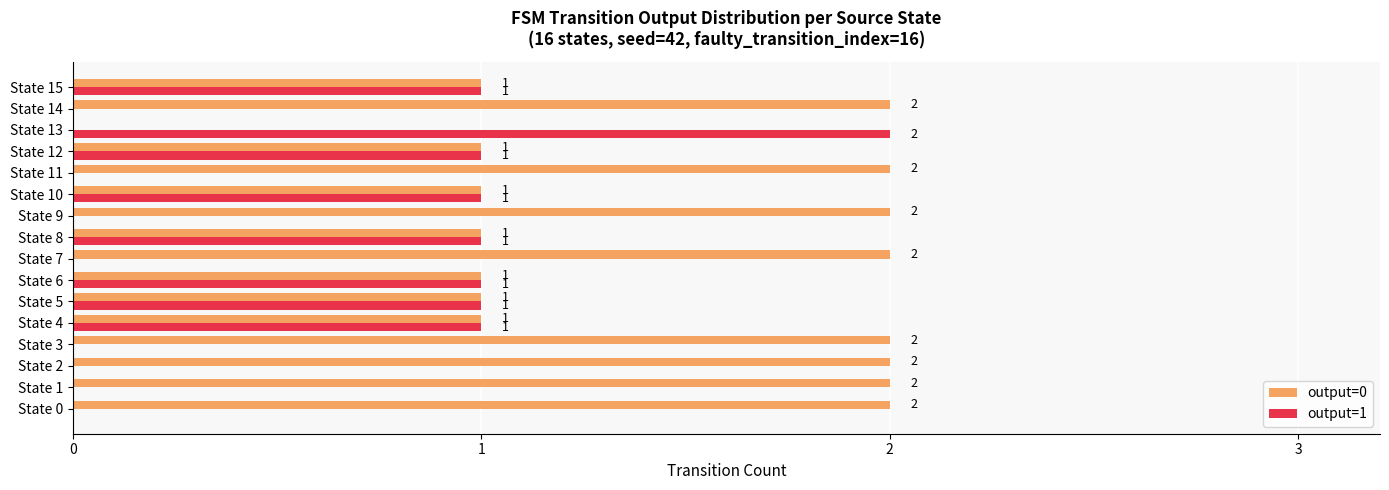

Is it true that output=1 equals -1 at State 7?

False